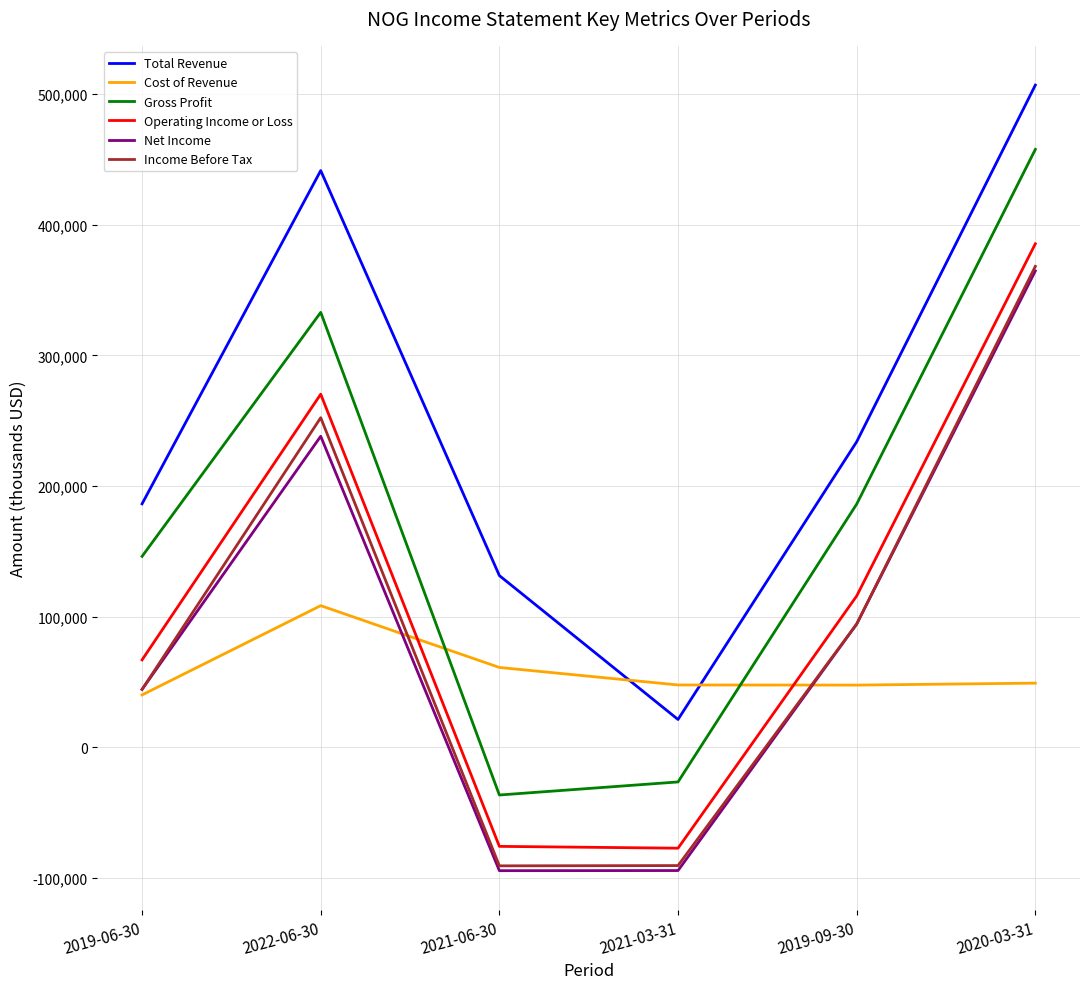

What position from the left is 2019-09-30?

5